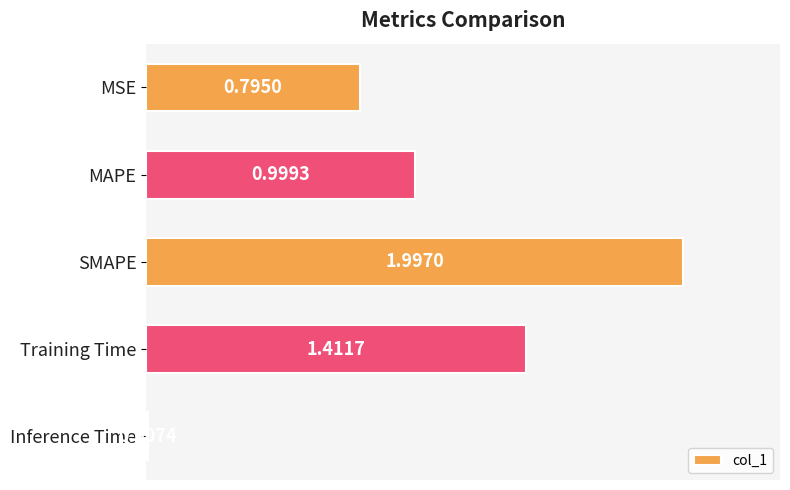

List the labels in order of value, largest first.

SMAPE, Training Time, MAPE, MSE, Inference Time